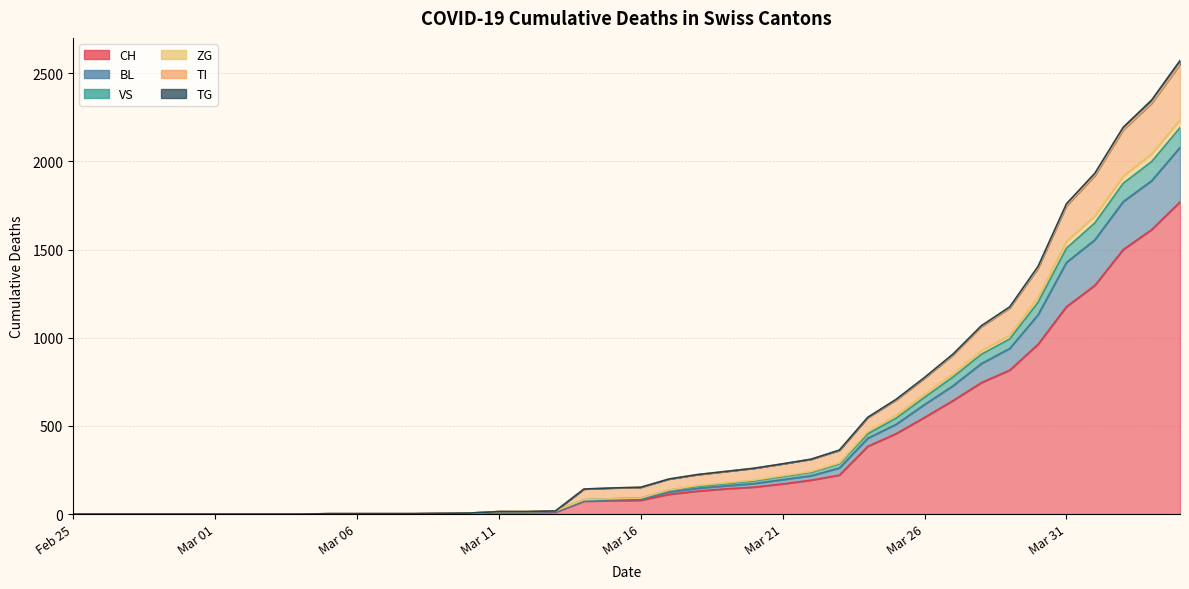

At which label does VS reach its minimum?

Feb 25